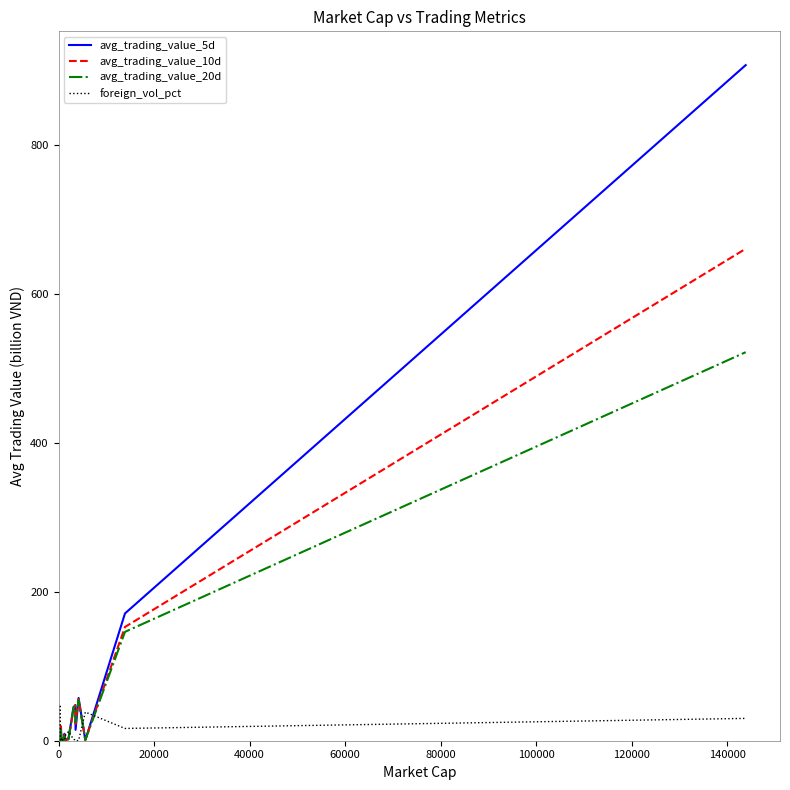

List the series in order of their peak value, highest first.

avg_trading_value_5d, avg_trading_value_10d, avg_trading_value_20d, foreign_vol_pct